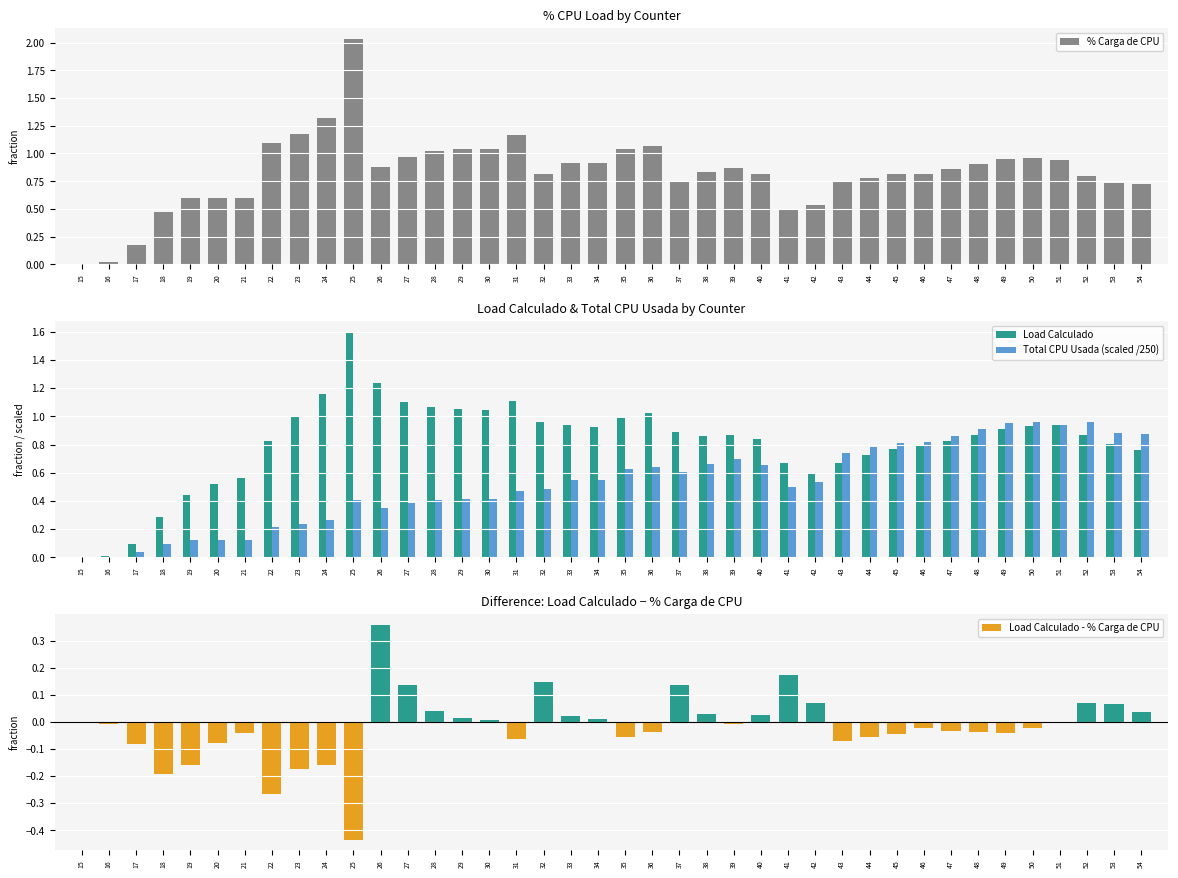

Reading left to right, list all the values displayed in this chart.

% Carga de CPU: 0.0	0.0	0.2	0.5	0.6	0.6	0.6	1.1	1.2	1.3	2.0	0.9	1.0	1.0	1.0	1.0	1.2	0.8	0.9	0.9	1.0	1.1	0.8	0.8	0.9	0.8	0.5	0.5	0.7	0.8	0.8	0.8	0.9	0.9	1.0	1.0	0.9	0.8	0.7	0.7
Load Calculado: 0.0	0.0	0.1	0.3	0.4	0.5	0.6	0.8	1.0	1.2	1.6	1.2	1.1	1.1	1.1	1.0	1.1	1.0	0.9	0.9	1.0	1.0	0.9	0.9	0.9	0.8	0.7	0.6	0.7	0.7	0.8	0.8	0.8	0.9	0.9	0.9	0.9	0.9	0.8	0.8
Total CPU Usada (scaled /250): 0.0	0.0	0.0	0.1	0.1	0.1	0.1	0.2	0.2	0.3	0.4	0.4	0.4	0.4	0.4	0.4	0.5	0.5	0.6	0.6	0.6	0.6	0.6	0.7	0.7	0.7	0.5	0.5	0.7	0.8	0.8	0.8	0.9	0.9	1.0	1.0	0.9	1.0	0.9	0.9
Load Calculado - % Carga de CPU: -0.0	-0.0	-0.1	-0.2	-0.2	-0.1	-0.0	-0.3	-0.2	-0.2	-0.4	0.4	0.1	0.0	0.0	0.0	-0.1	0.1	0.0	0.0	-0.1	-0.0	0.1	0.0	-0.0	0.0	0.2	0.1	-0.1	-0.1	-0.0	-0.0	-0.0	-0.0	-0.0	-0.0	-0.0	0.1	0.1	0.0